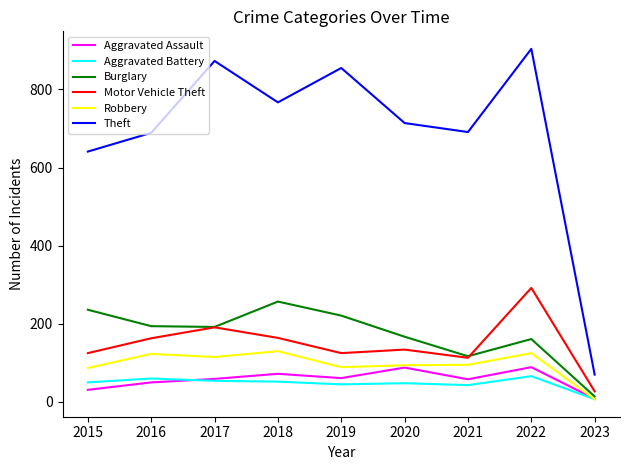

How many lines are shown in the chart?

6